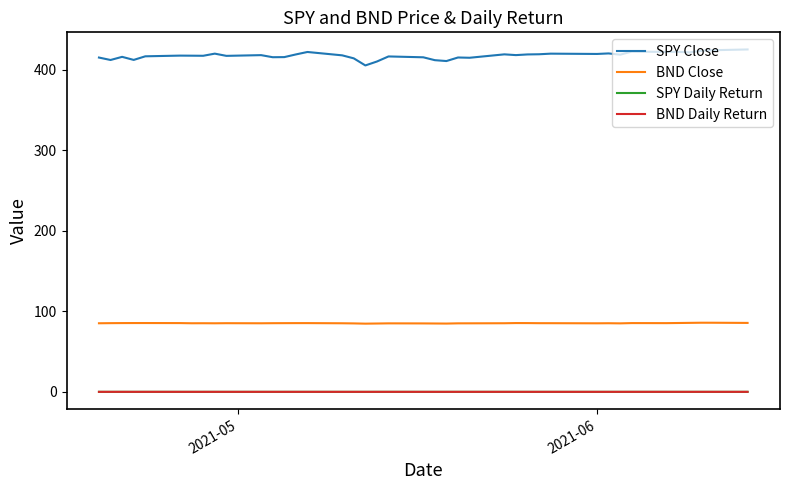

True or false: SPY Close and SPY Daily Return intersect in this chart.

False